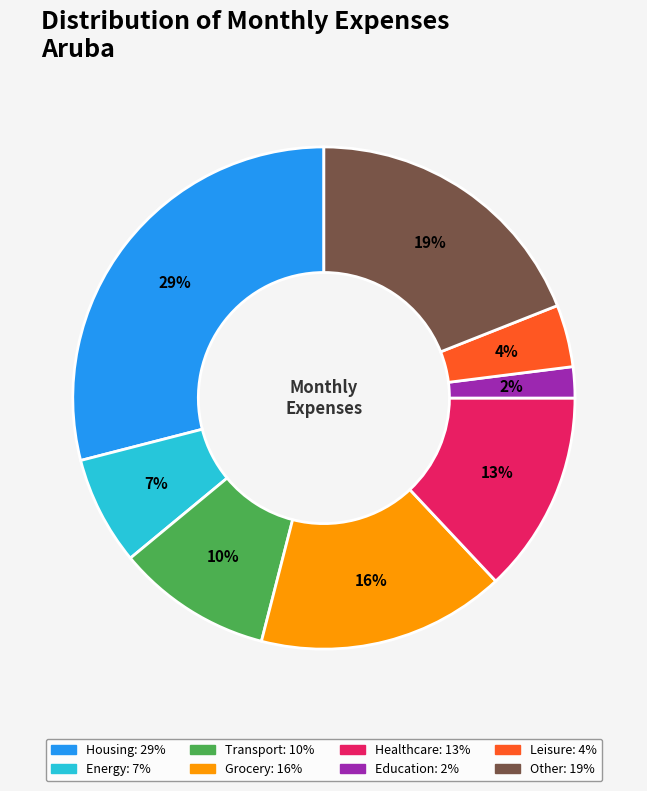

To the nearest percent, what is the average slice percentage?

12%